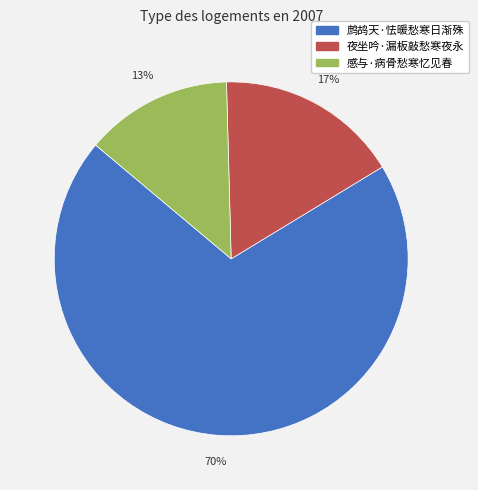

Rank the categories by value from highest to lowest.

鹧鸪天·怯暖愁寒日渐殊, 夜坐吟·漏板敲愁寒夜永, 感与·病骨愁寒忆见春